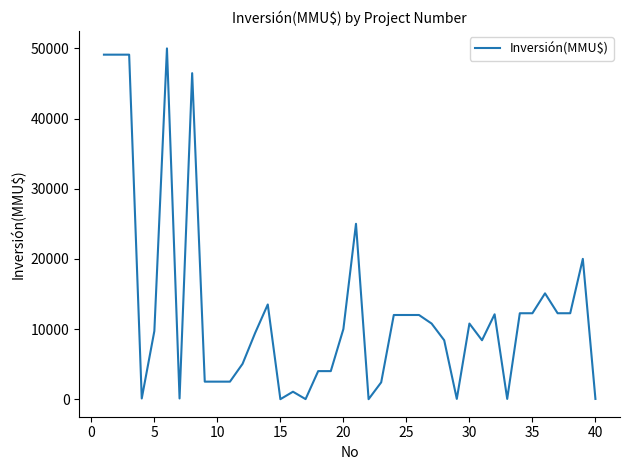

What is the difference between the maximum and minimum values?

50000